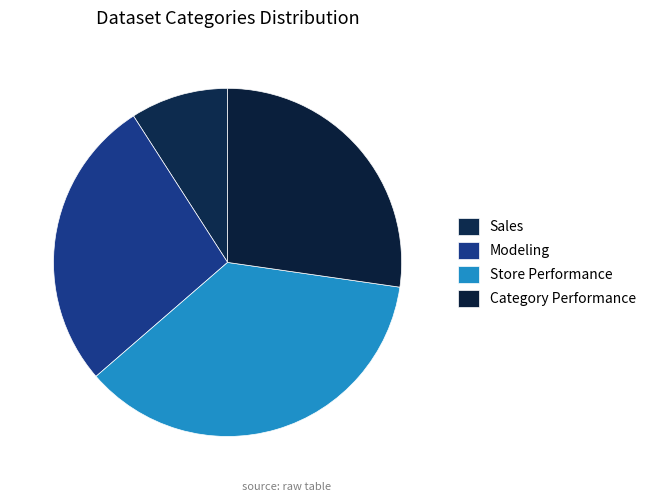

What percentage is the Sales slice, to the nearest percent?

9%